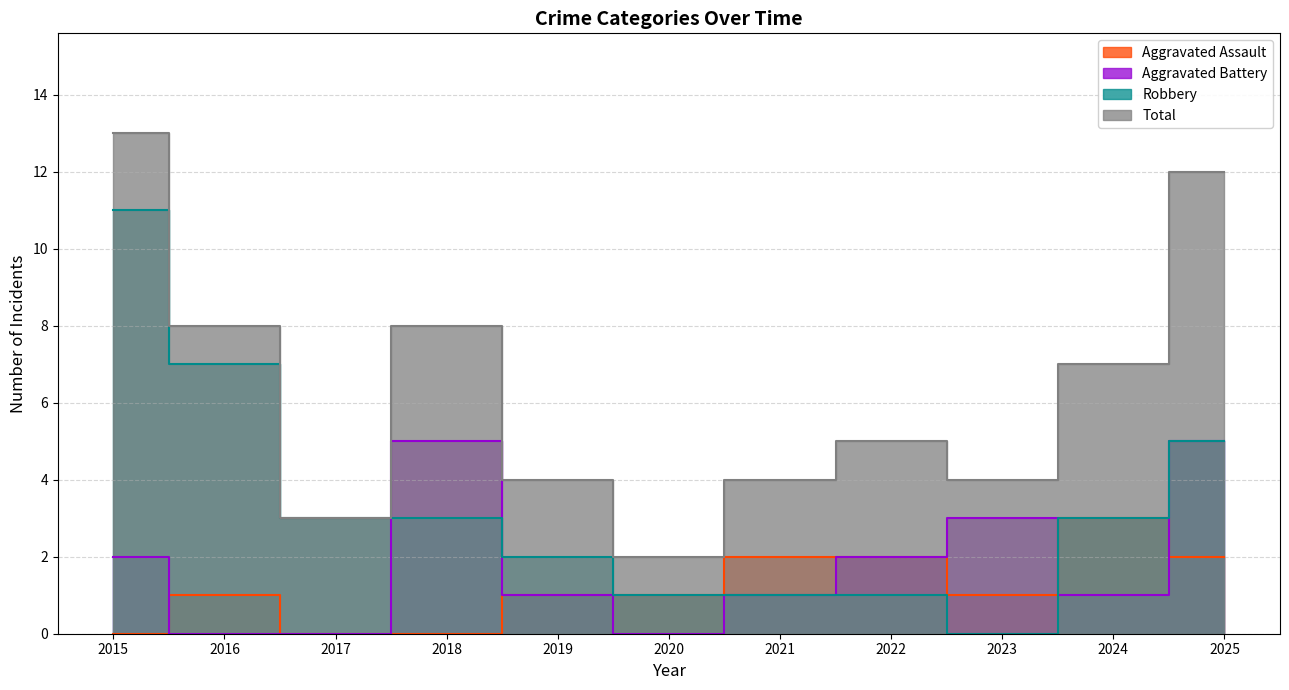

Rank the series at 2020 from lowest to highest value.

Aggravated Battery, Aggravated Assault, Robbery, Total